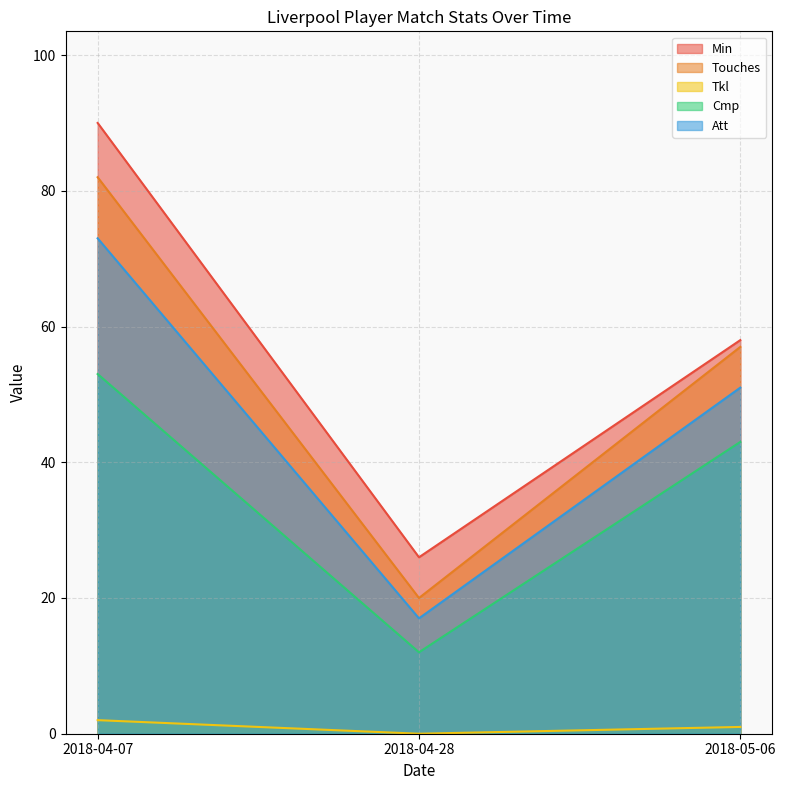

Reading right to left, what are all the values shown in this chart?

Min: 2018-05-06=58	2018-04-28=26	2018-04-07=90
Touches: 2018-05-06=57	2018-04-28=20	2018-04-07=82
Tkl: 2018-05-06=1	2018-04-28=0	2018-04-07=2
Cmp: 2018-05-06=43	2018-04-28=12	2018-04-07=53
Att: 2018-05-06=51	2018-04-28=17	2018-04-07=73